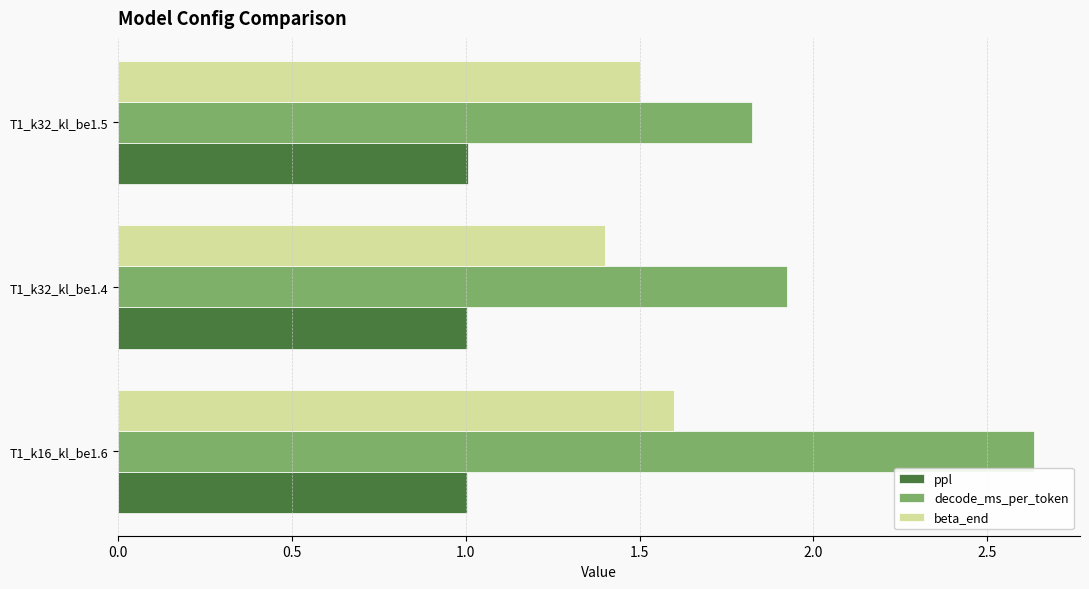

Is it true that decode_ms_per_token equals 3.0 at T1_k32_kl_be1.5?

False